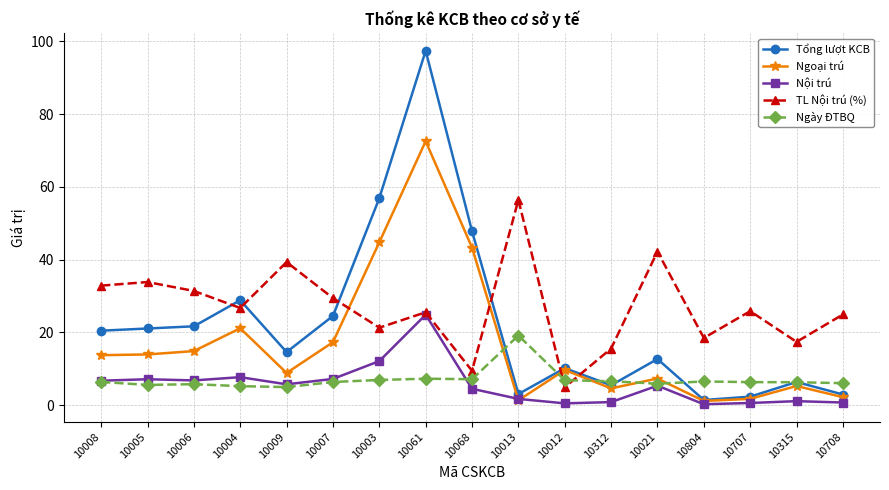

How many interior local valleys does the TL Nội trú (%) series have?

6